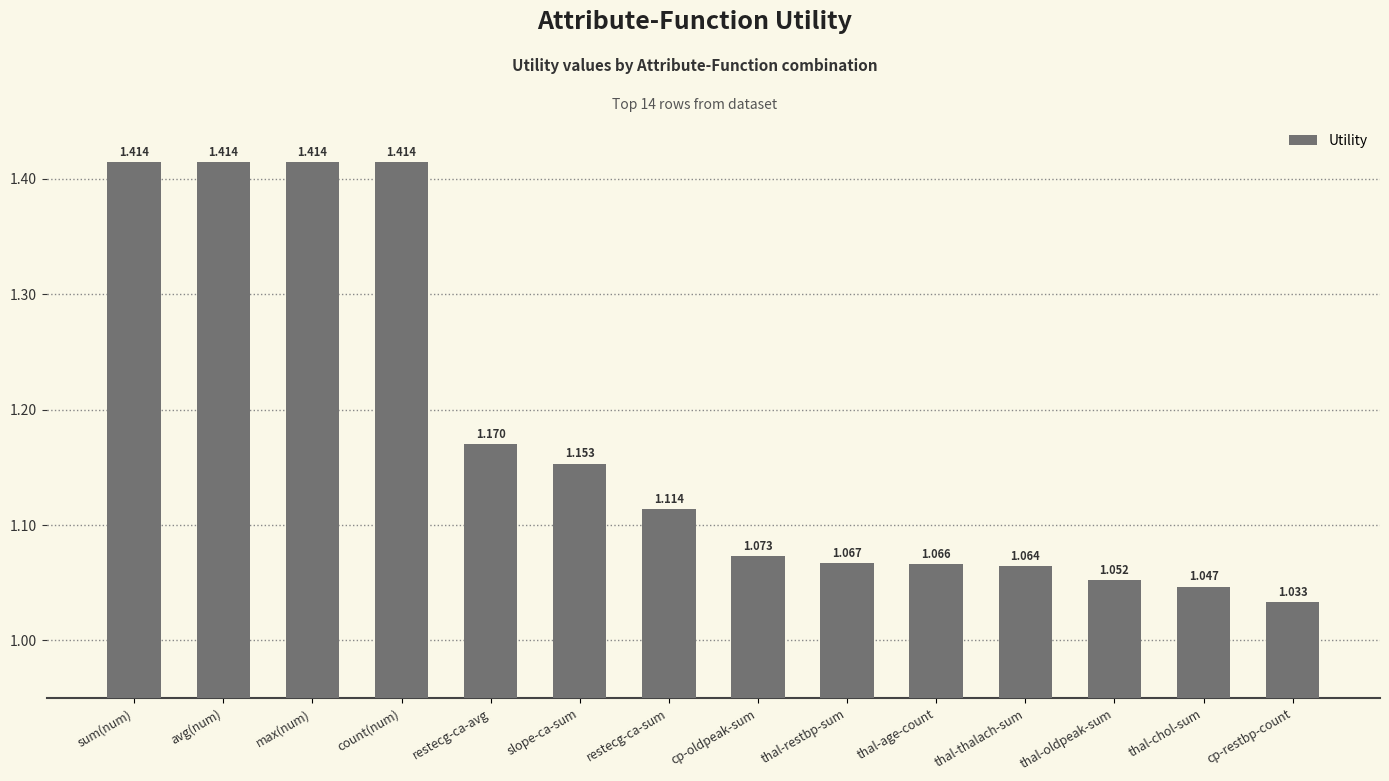

What is the sum of the values at thal-oldpeak-sum and thal-restbp-sum?

2.1